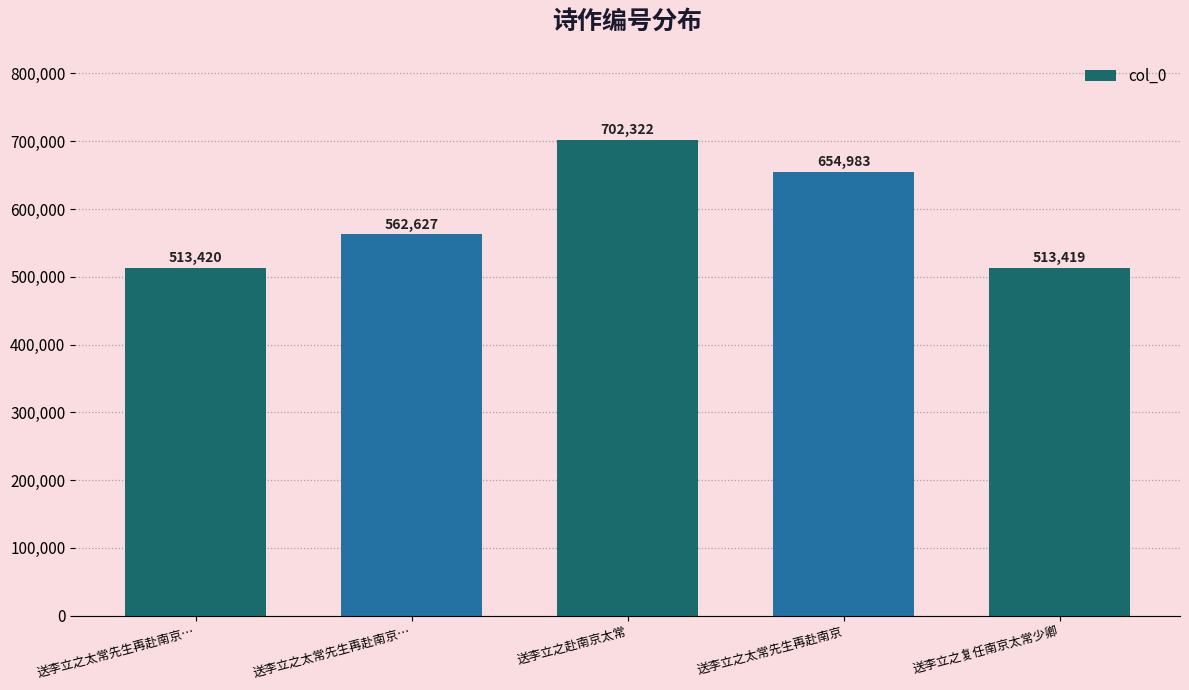

How many data points does each series have?

5